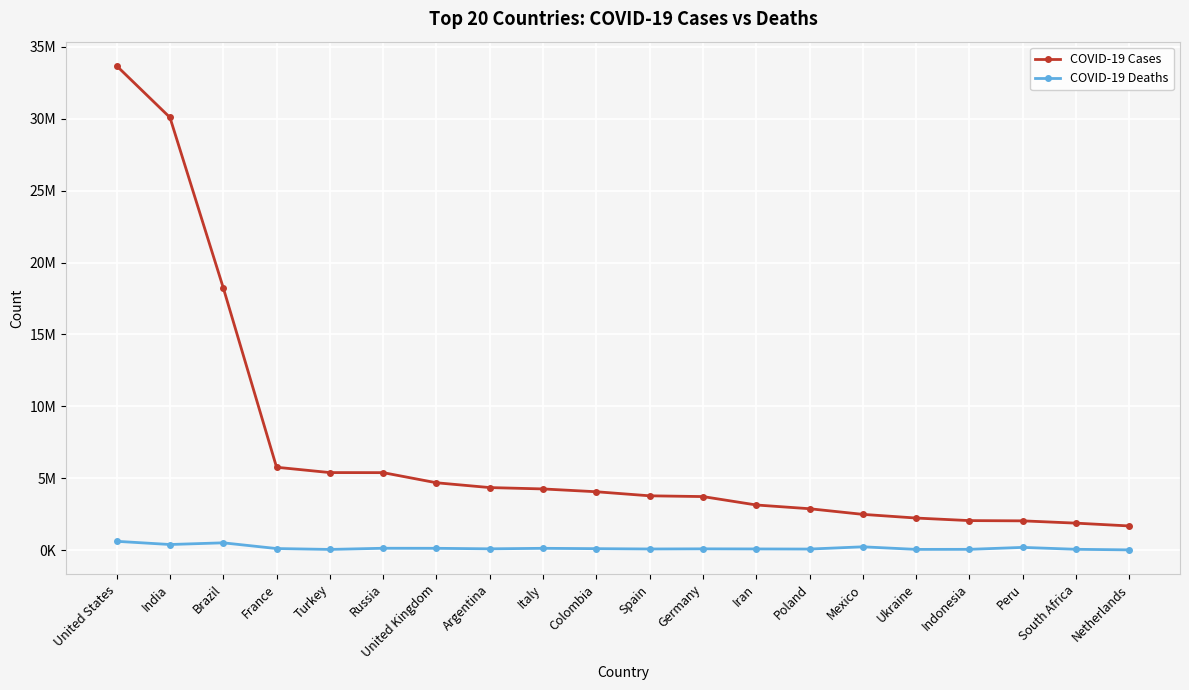

What is the total value across all series at Germany?

3815422